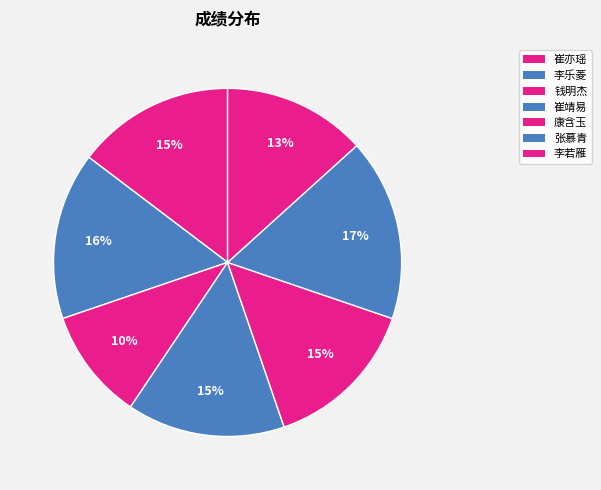

Count the number of slices in the pie.

7